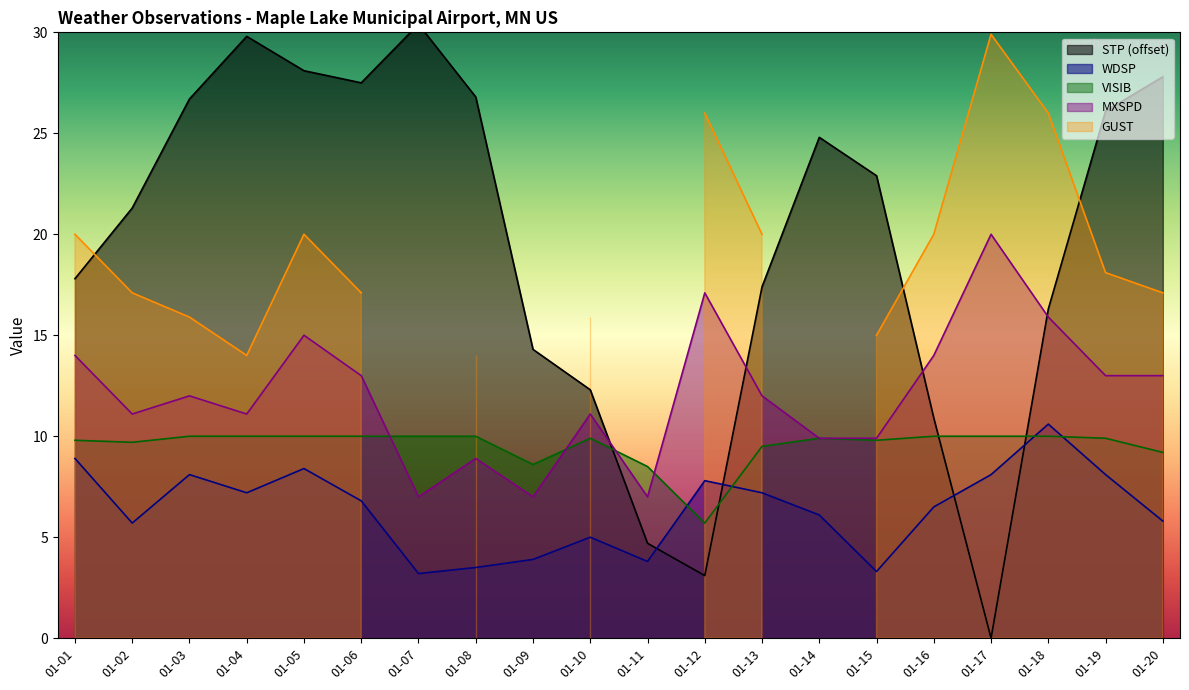

What is the difference between the maximum and minimum values in the WDSP series?

7.4